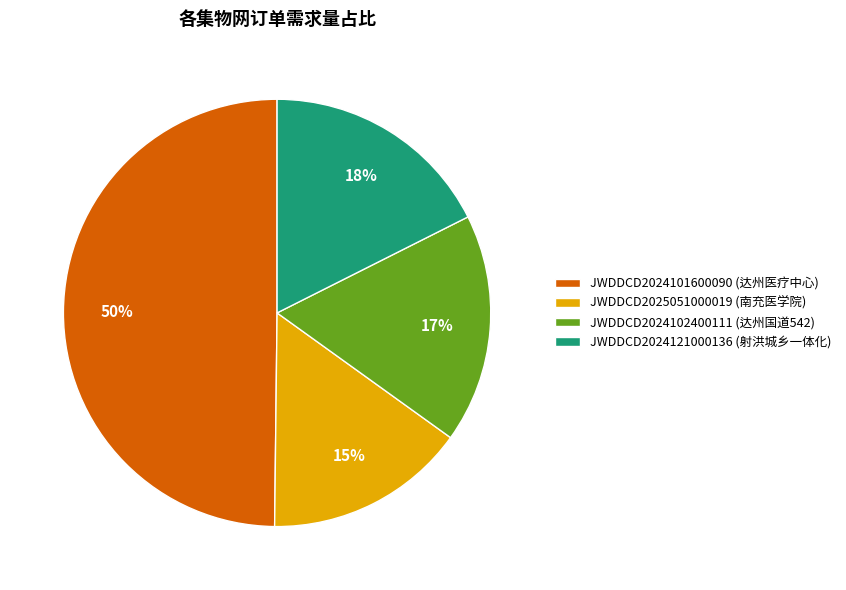

Between JWDDCD2024121000136 (射洪城乡一体化) and JWDDCD2025051000019 (南充医学院), which is larger?

JWDDCD2024121000136 (射洪城乡一体化)